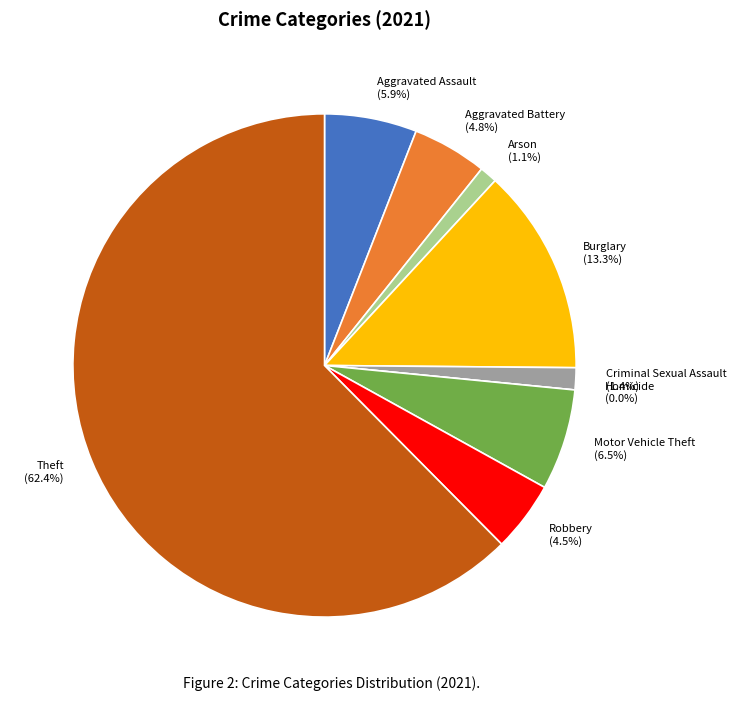

Combined, do Theft and Homicide account for over 50%?

Yes